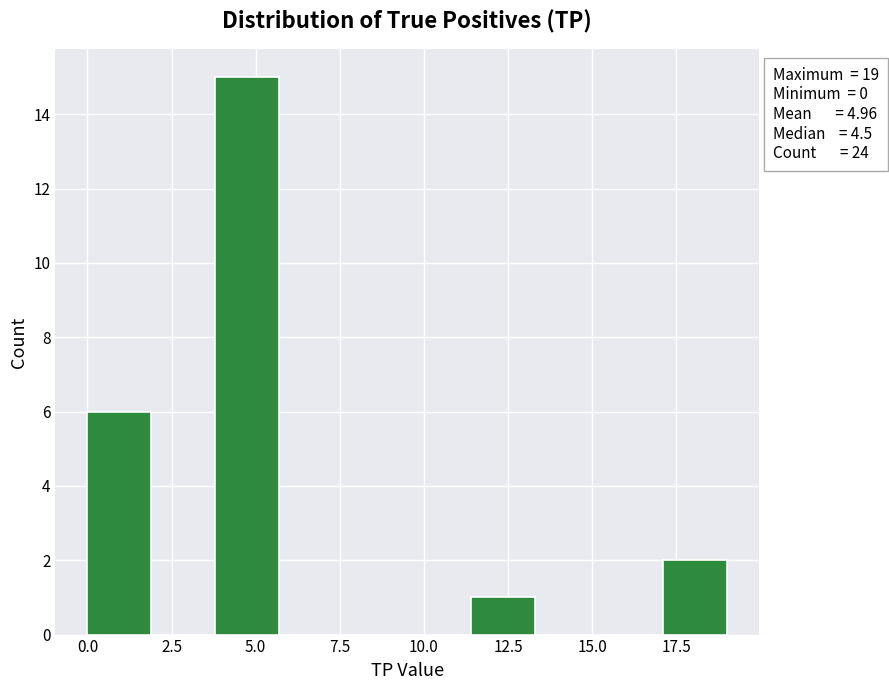

Read against the x-axis, roughly where is the centre of the tallest bar?

5.0